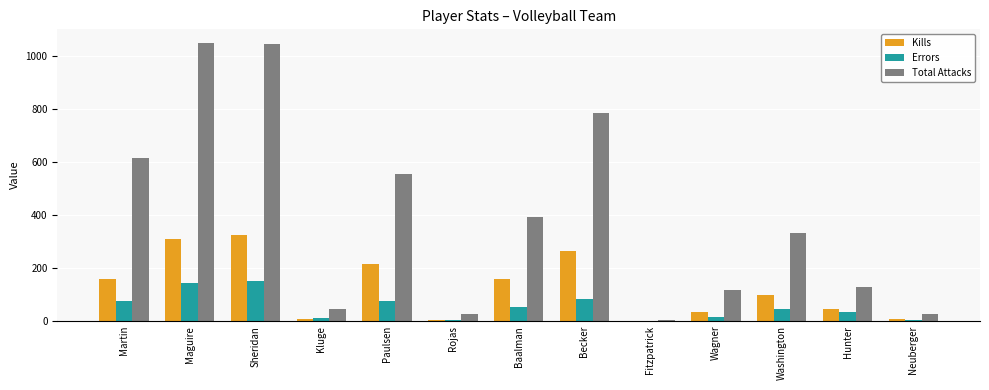

What is the sum of the Errors values at Baalman and Maguire?

196